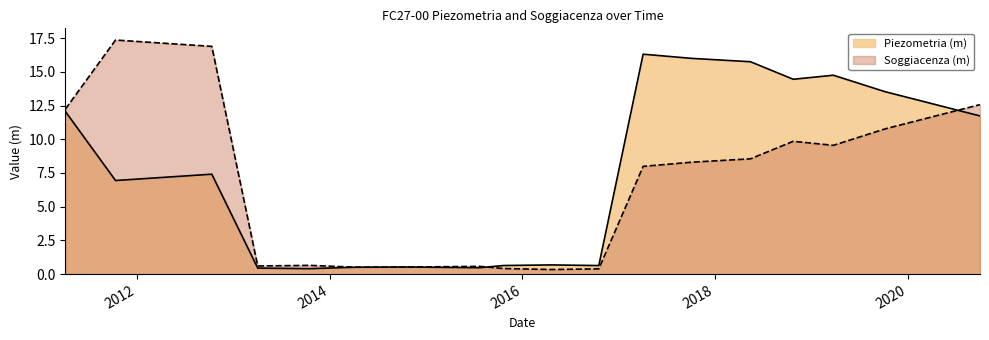

What is the lowest value of the Soggiacenza (m) series?

0.3